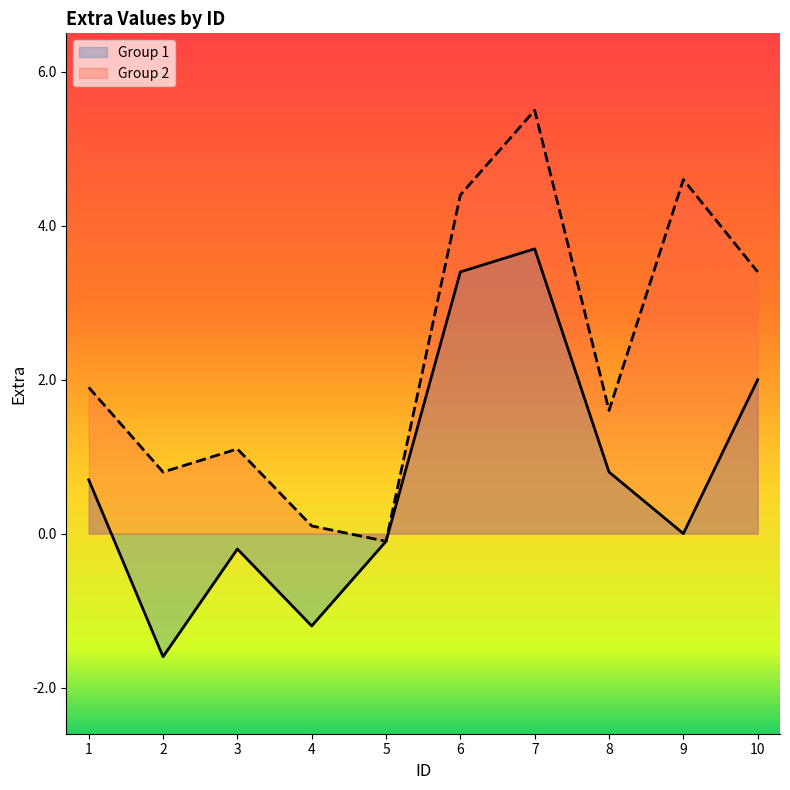

Reading left to right, what are all the values shown in this chart?

Group 1: 0.7	-1.6	-0.2	-1.2	-0.1	3.4	3.7	0.8	0.0	2.0
Group 2: 1.9	0.8	1.1	0.1	-0.1	4.4	5.5	1.6	4.6	3.4